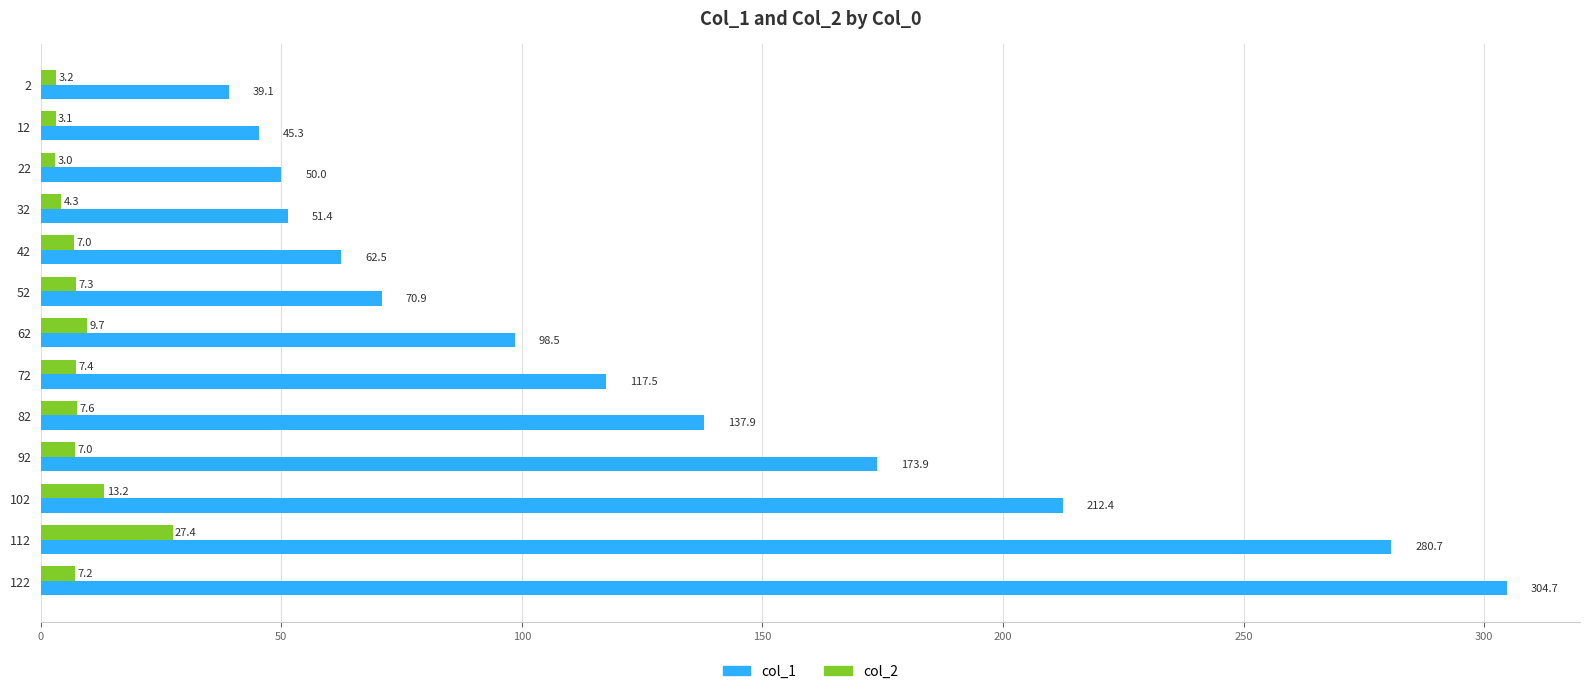

What is the sum of all col_1 values?

1644.8